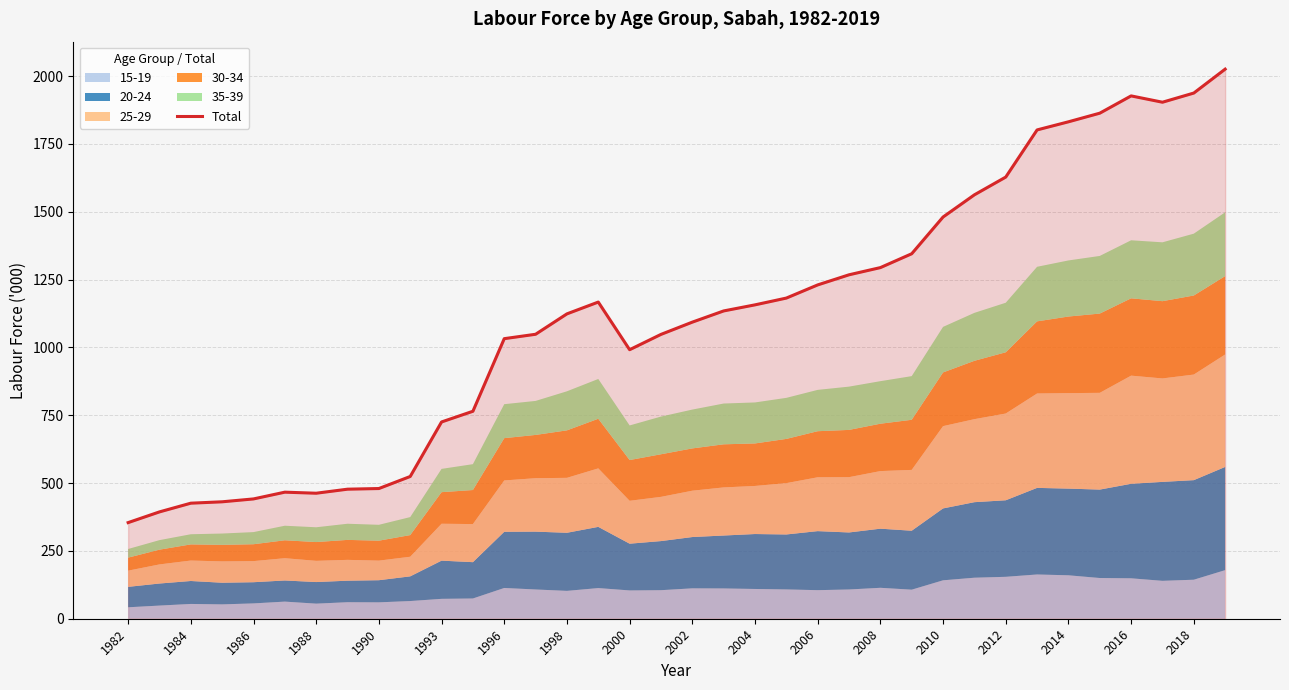

Is it true that Total equals 1476.6 at 1998?

False